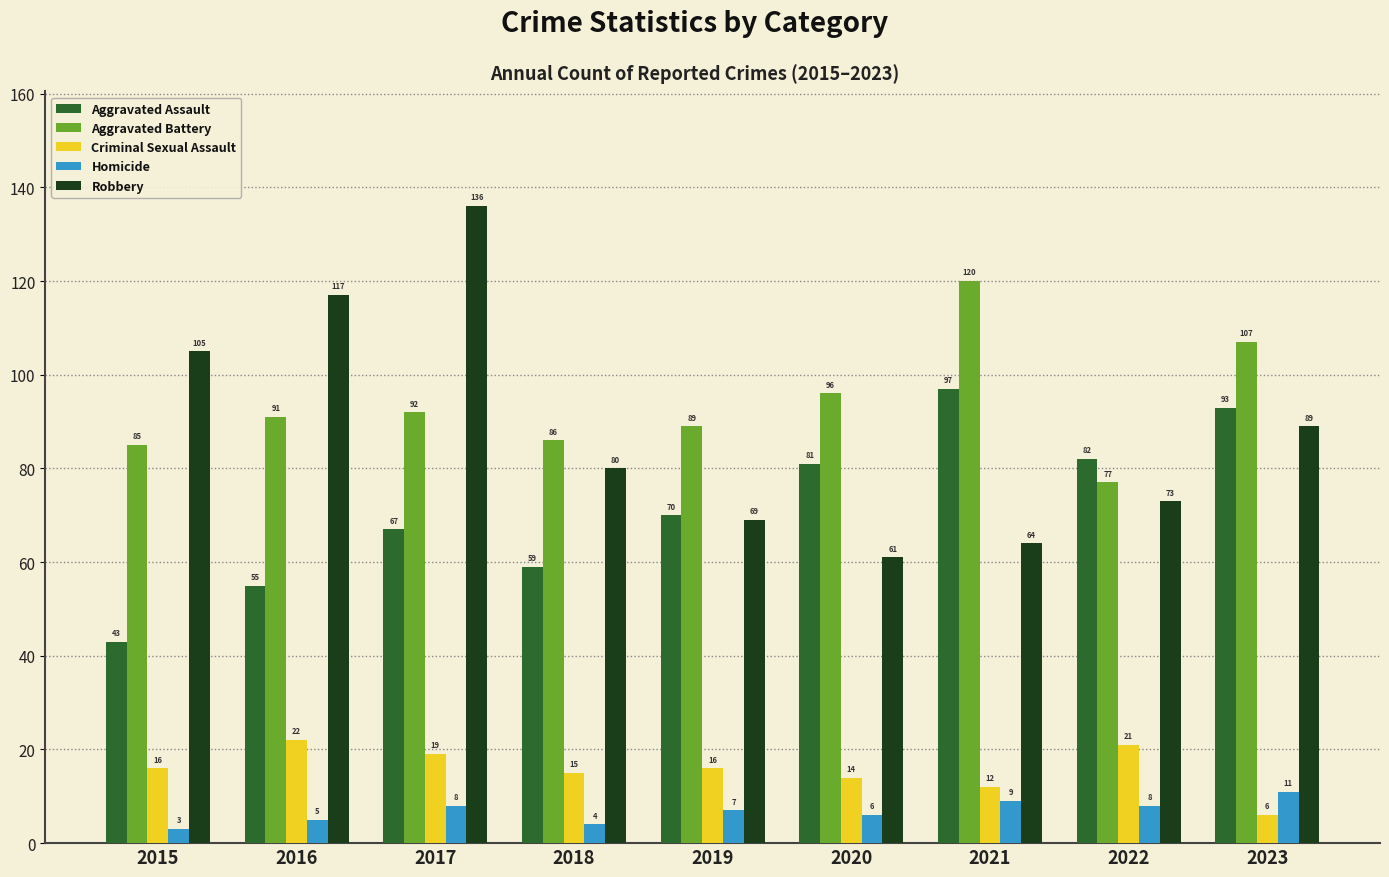

What is the value of the Criminal Sexual Assault bar at the 9th from the left?

6